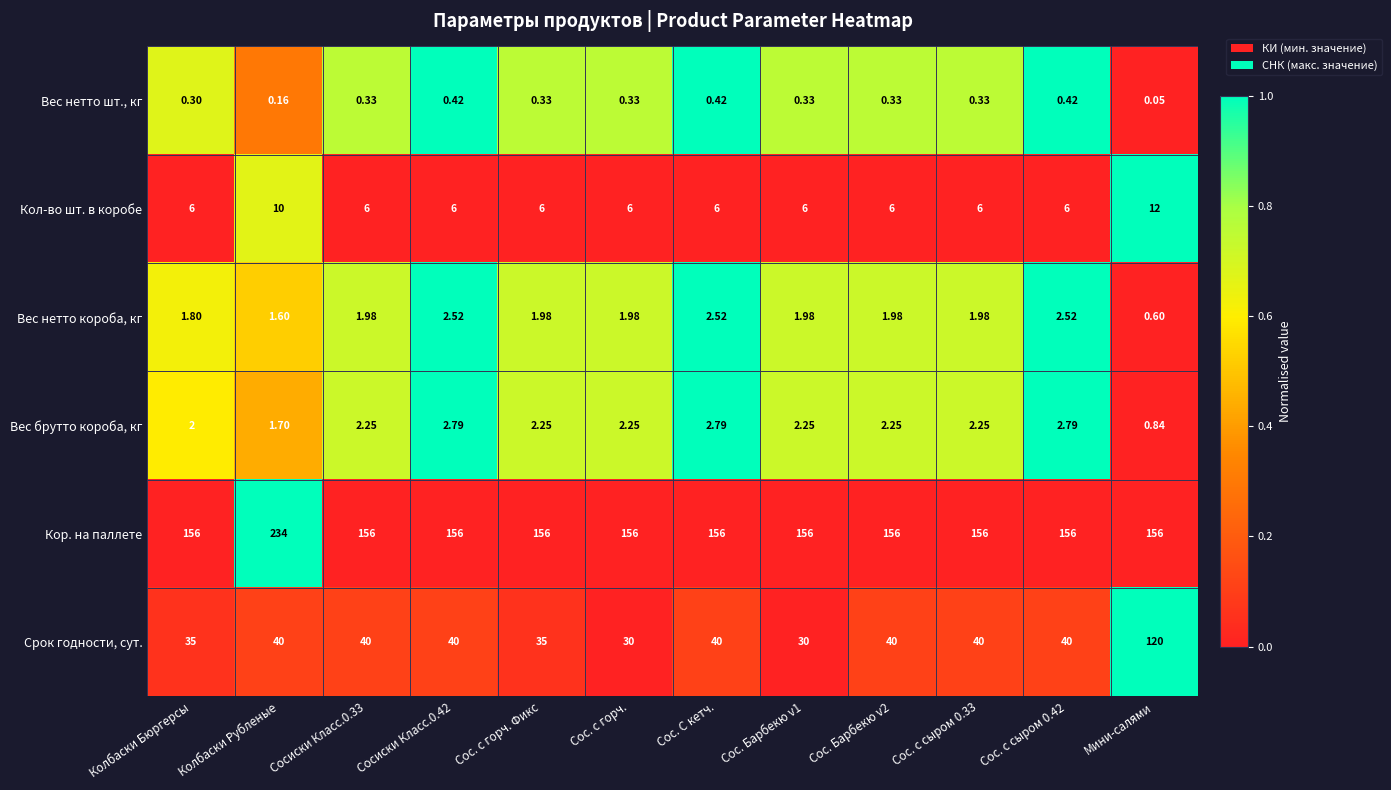

Which series has the largest total across all categories?

Кор. на паллете